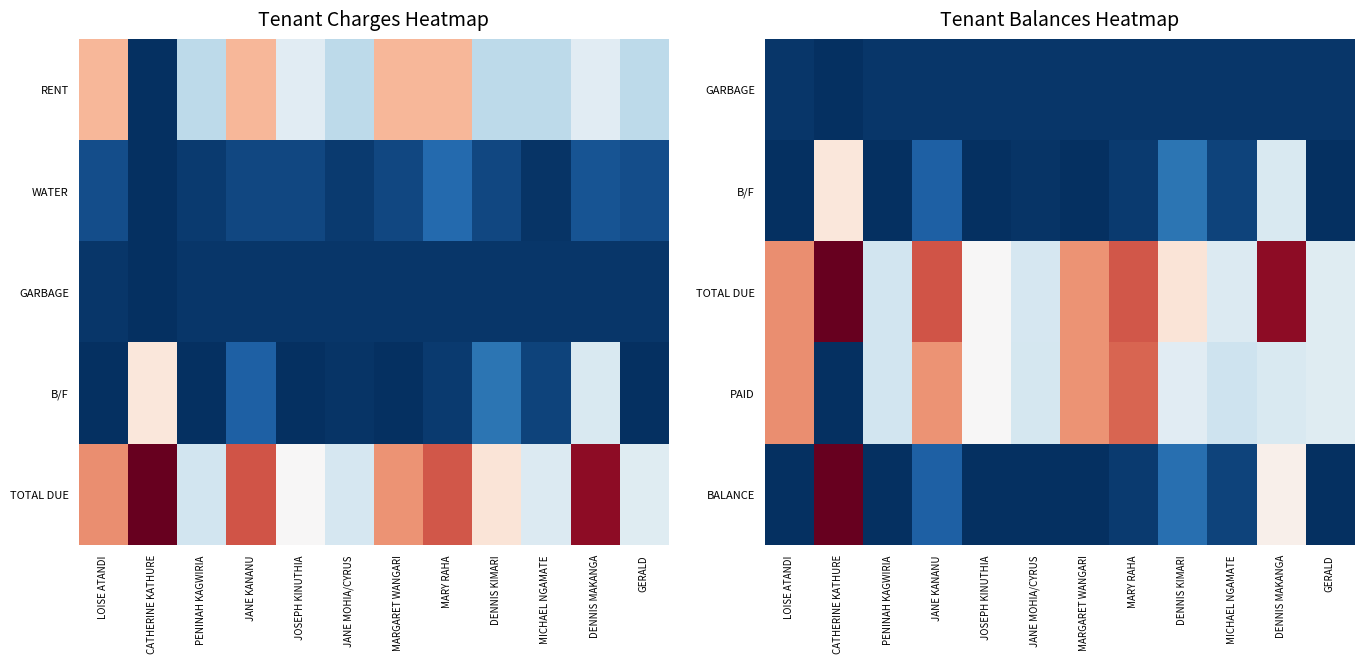

Which category has the lowest value across all series?

CATHERINE KATHURE